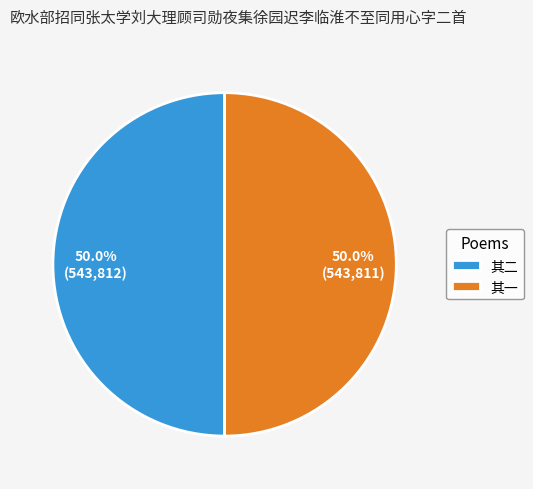

What is the ratio of the value at 其二 to the value at 其一?

1.0